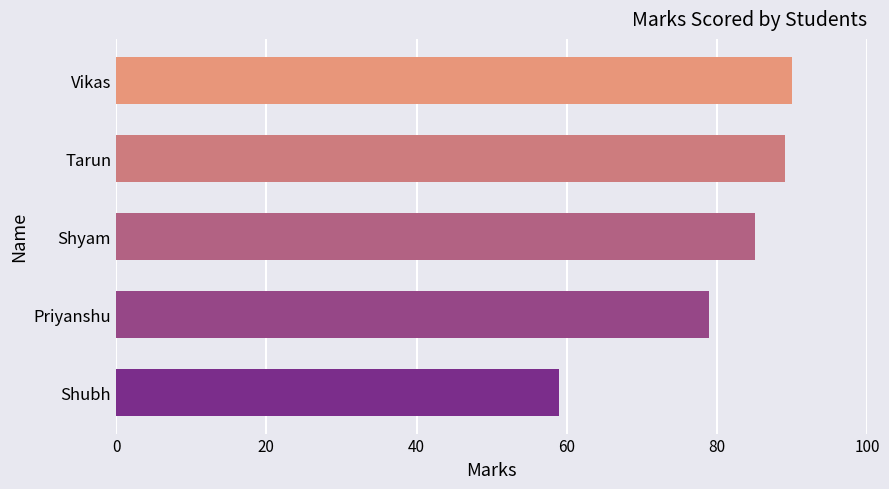

Are the bars grouped side by side (vs. stacked)?

No